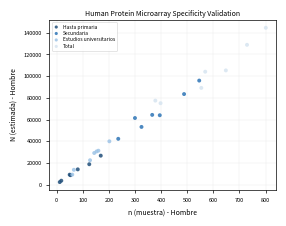

Which series has the largest Y range (max minus min)?

Total